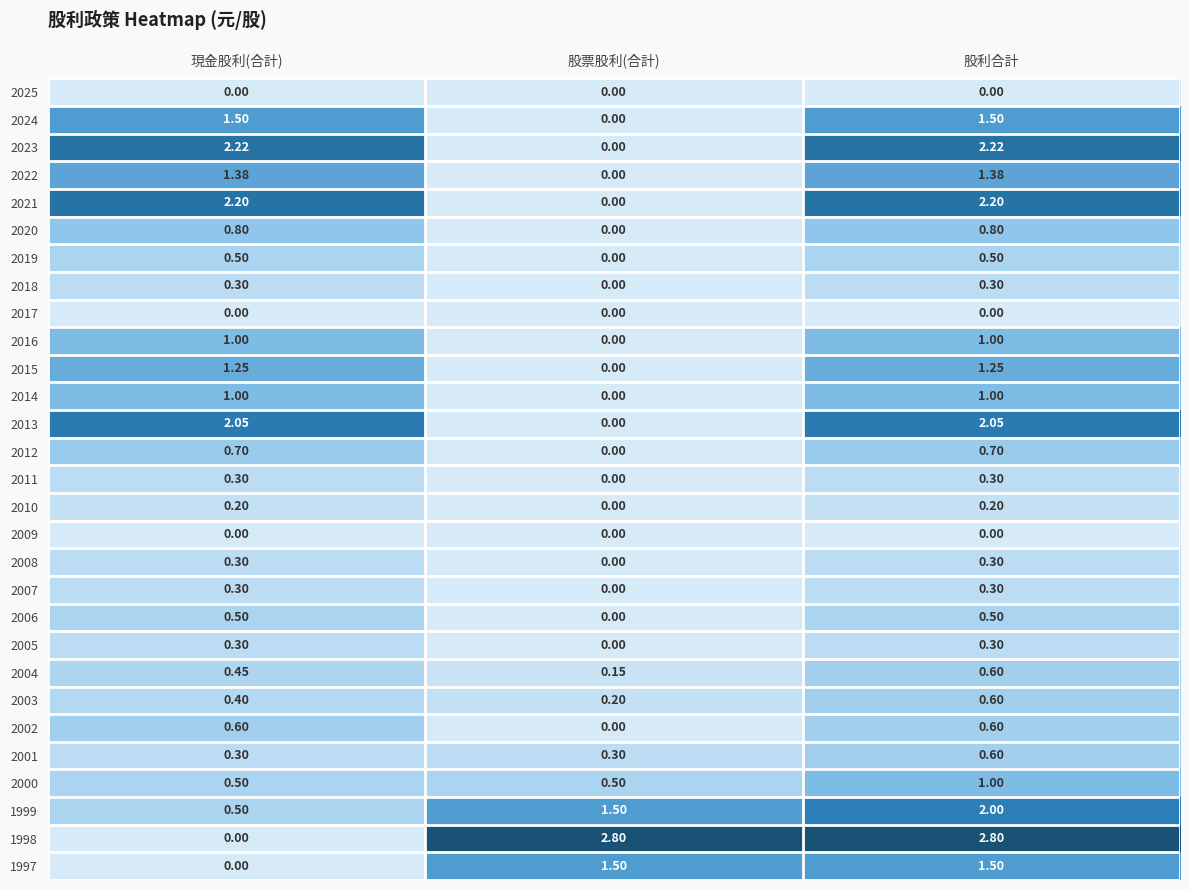

List the labels in order of 2003 value, largest first.

股利合計, 現金股利(合計), 股票股利(合計)